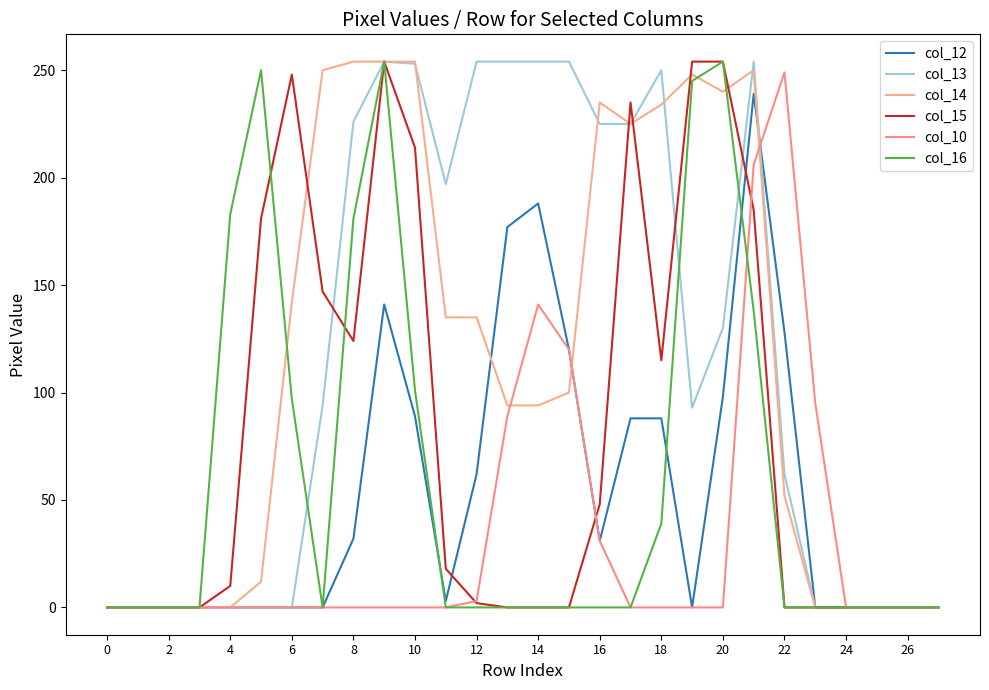

What is the maximum value shown in the chart?

254